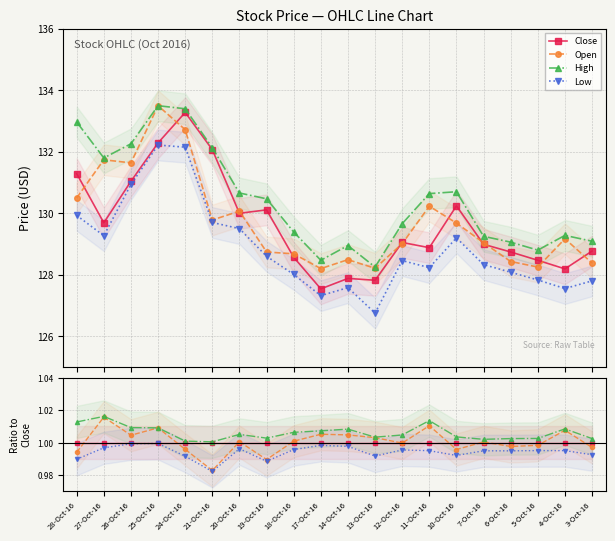

At which category is the sum across all series the highest?

27-Oct-16